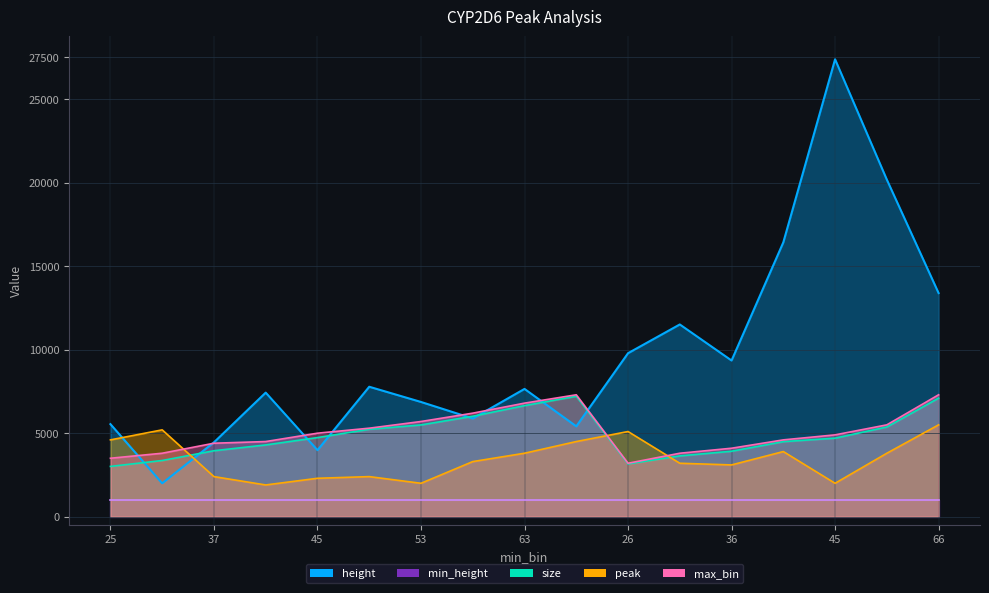

What is the average value of the peak series?

3470.6